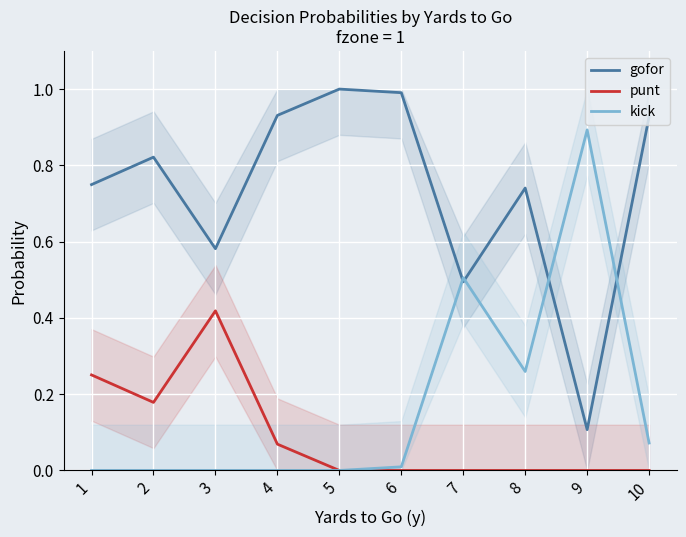

Which series has the widest spread of values?

gofor